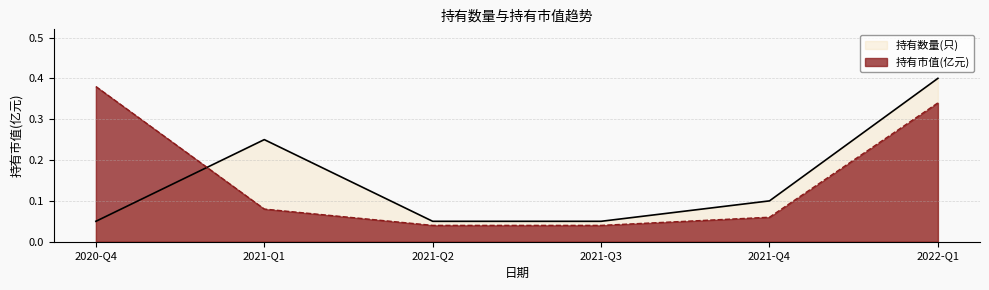

Between which two adjacent categories do 持有市值(亿元) and 持有数量(只) first intersect?

2020-Q4 and 2021-Q1